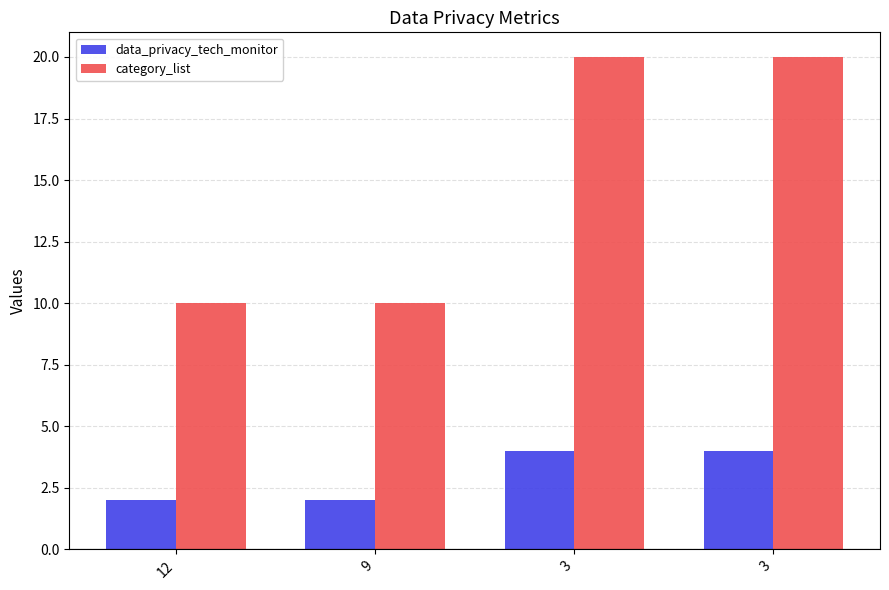

True or false: data_privacy_tech_monitor has a value of 4 at 3.

True